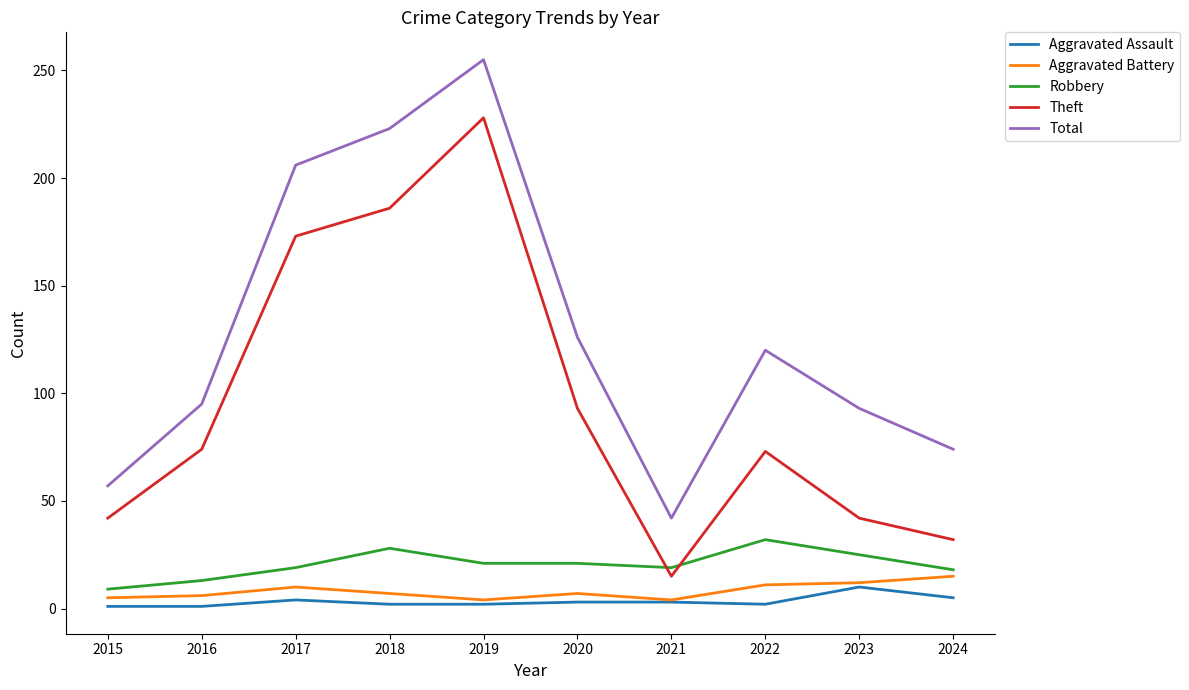

What are all the series names shown in the legend?

Aggravated Assault, Aggravated Battery, Robbery, Theft, Total